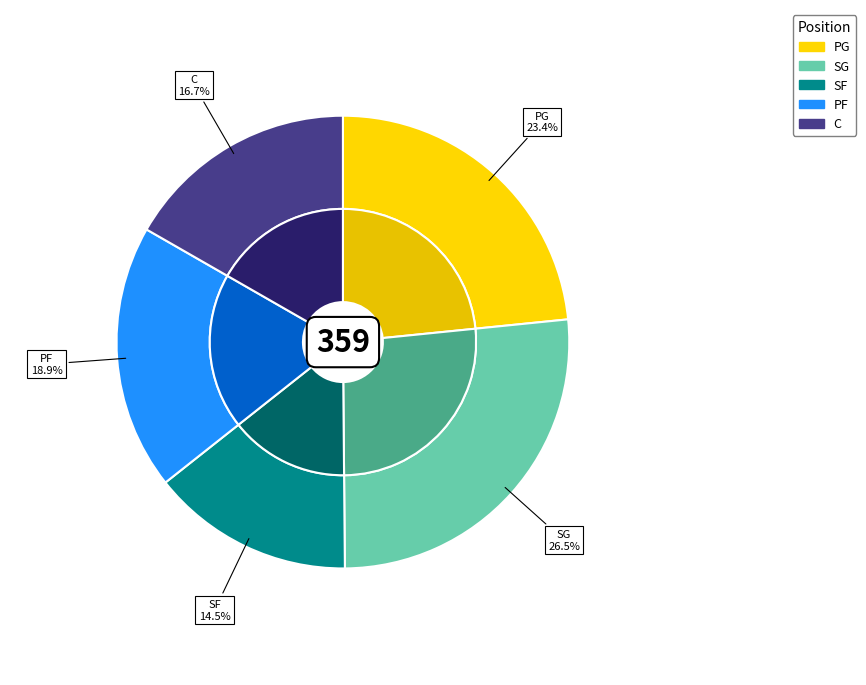

How many slices are in this pie chart?

5